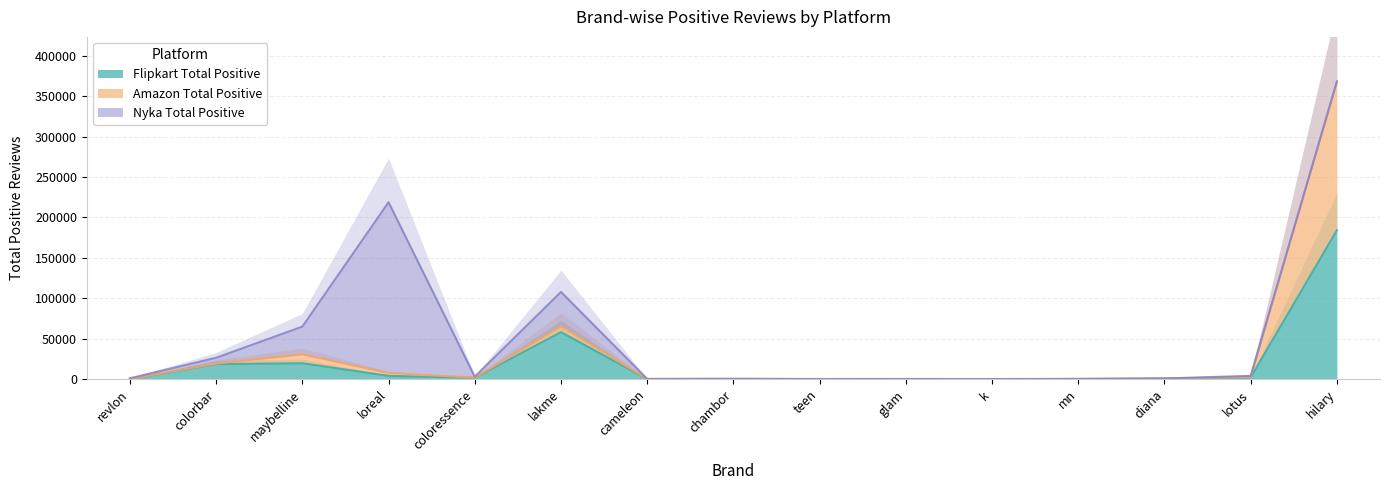

True or false: Flipkart_total_positive and Amazon_total_positive cross at least once.

False